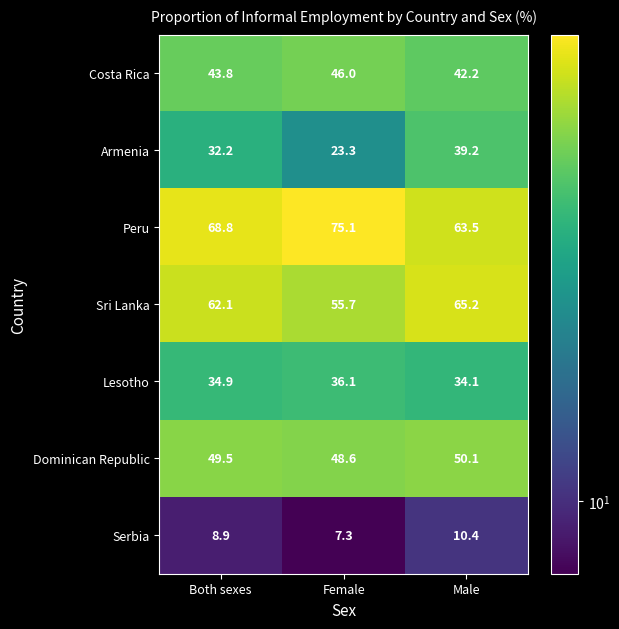

What is the maximum value shown in the chart?

75.1